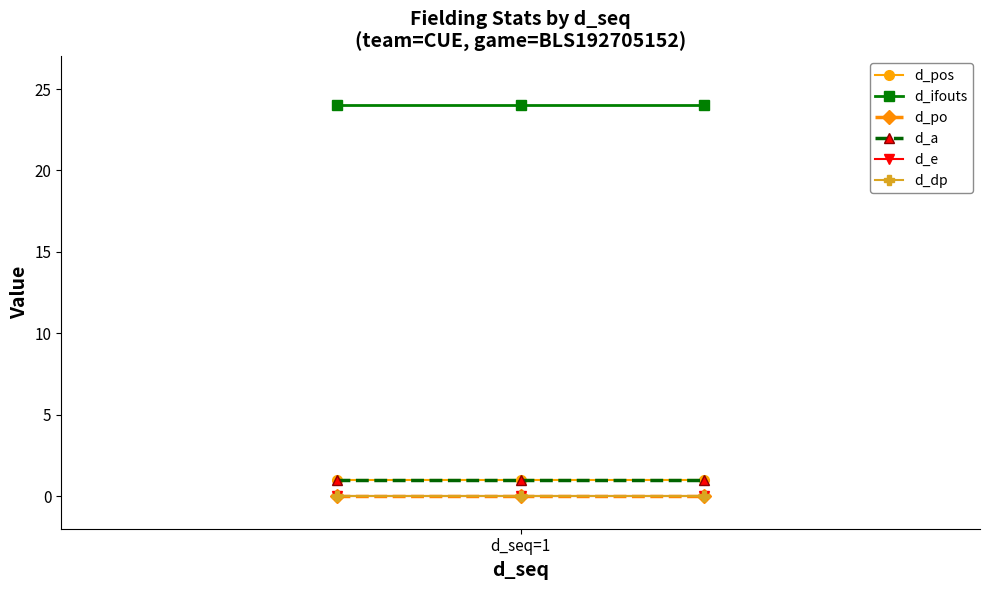

Does the chart display data point markers on the line(s)?

Yes